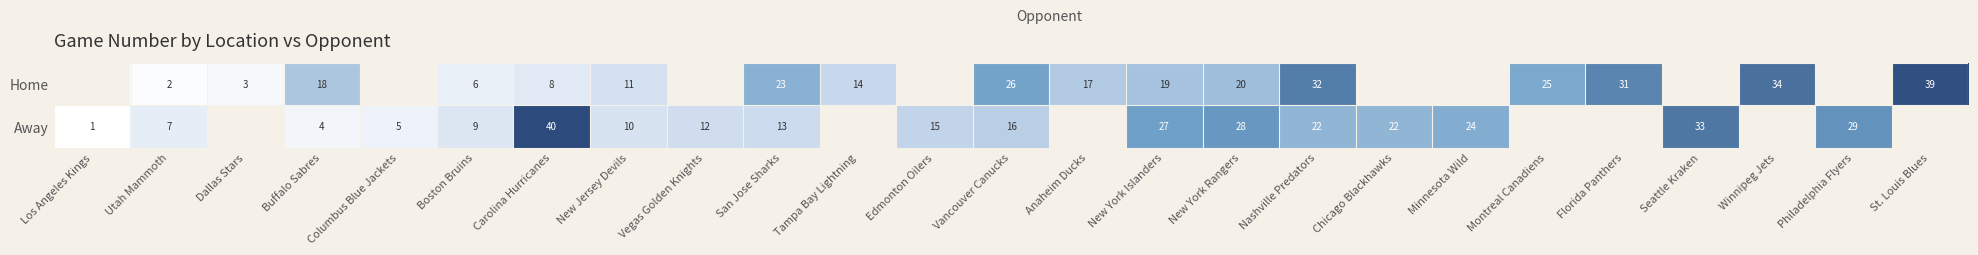

The Home series shows 10 at Florida Panthers. True or false?

False